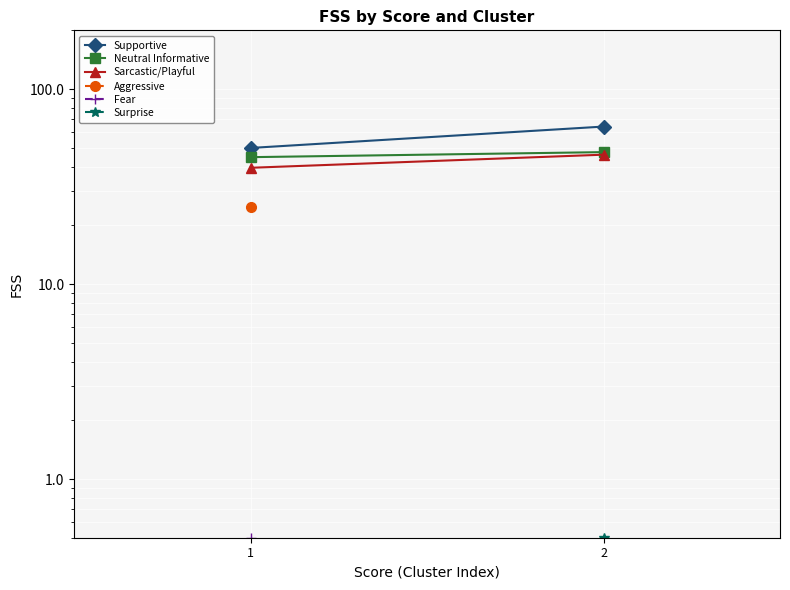

How many lines are shown in the chart?

3